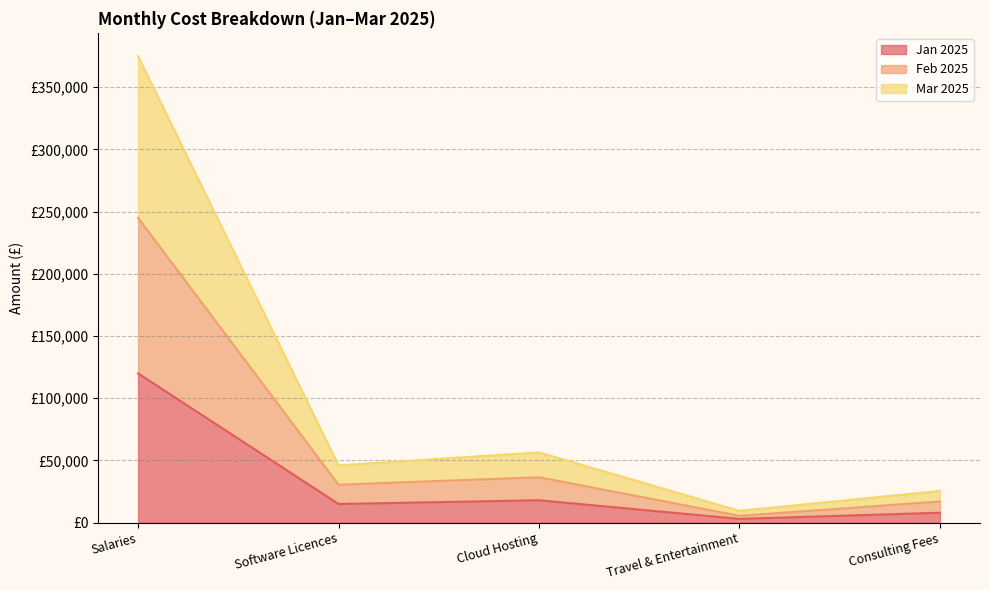

What is the label of the 3rd point from the right?

Cloud Hosting